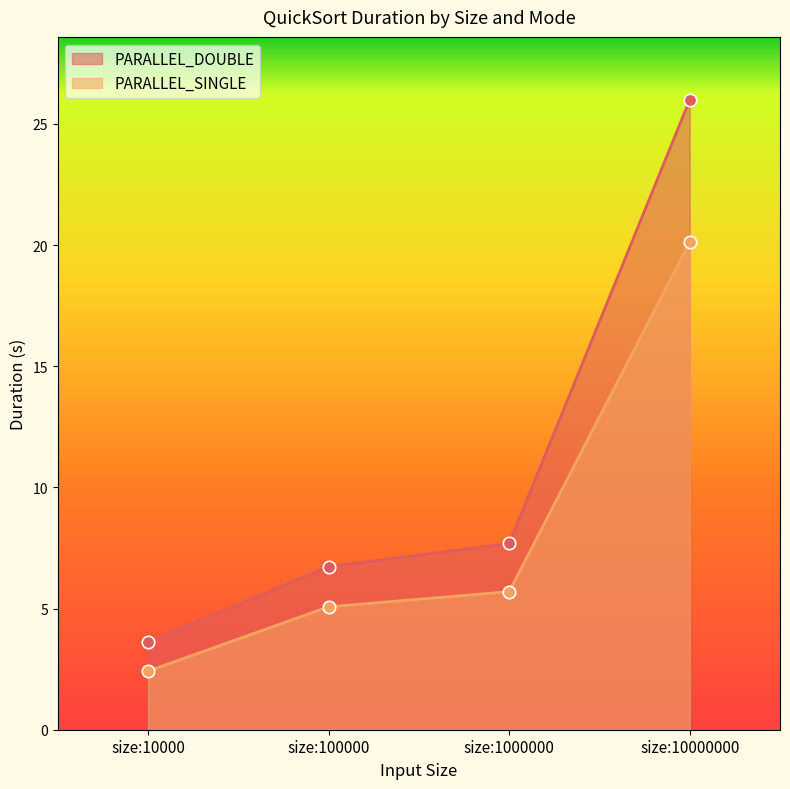

What is the total value across all series at size:1000000?

13.4